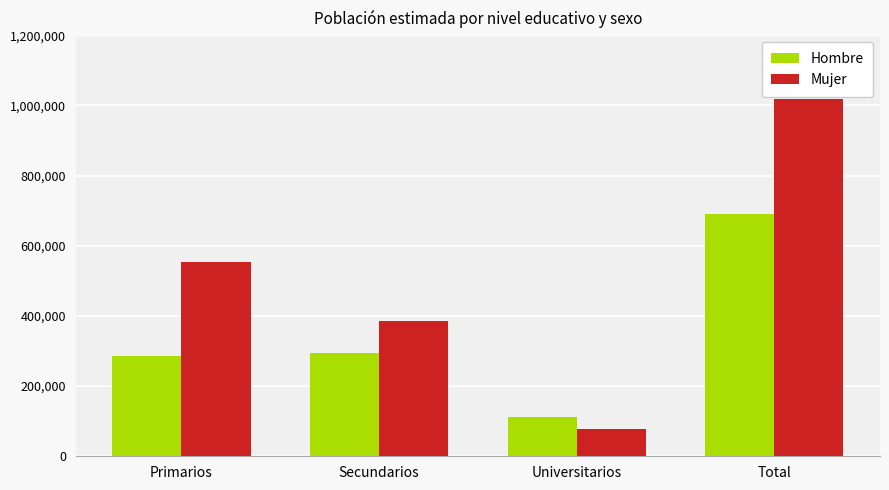

Which series has the largest total across all categories?

Mujer